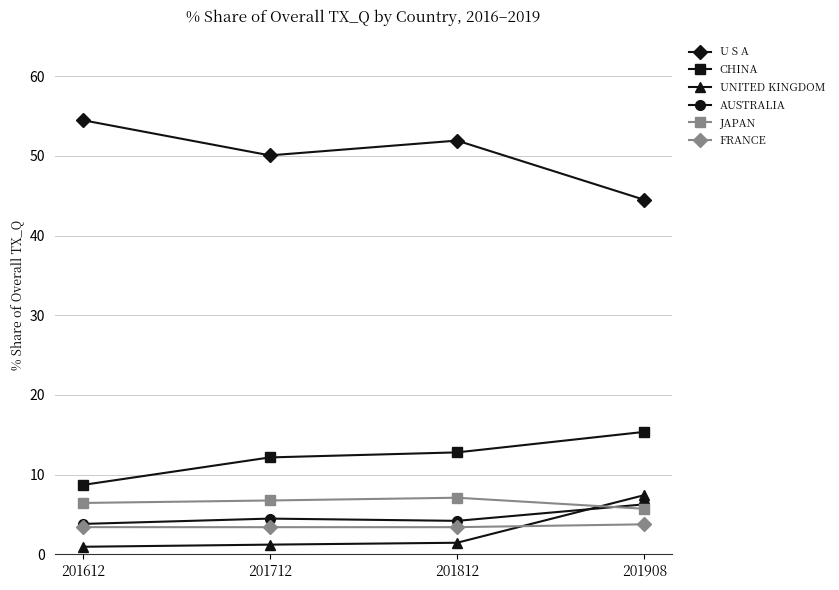

Which series has the largest total across all categories?

U S A